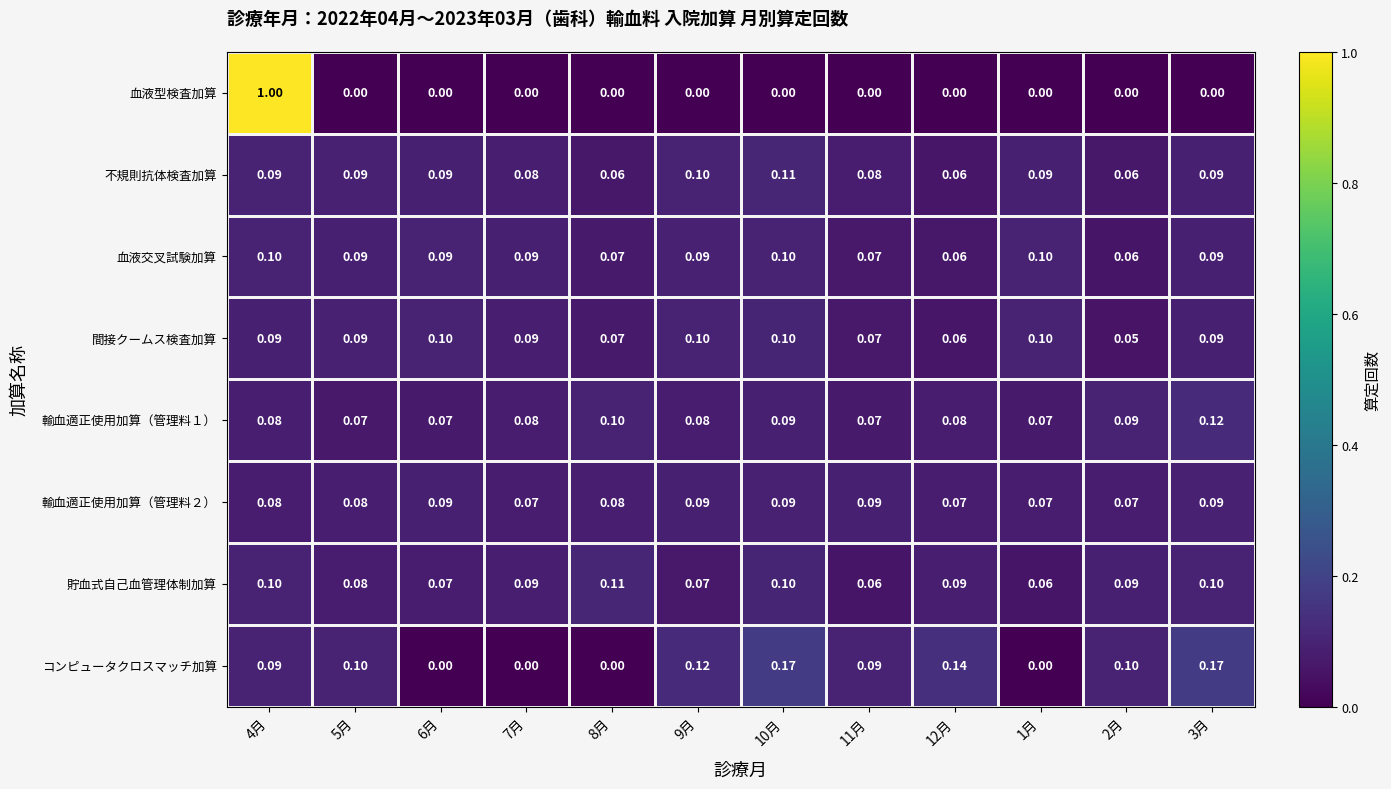

Which series has the largest range (max minus min)?

血液型検査加算